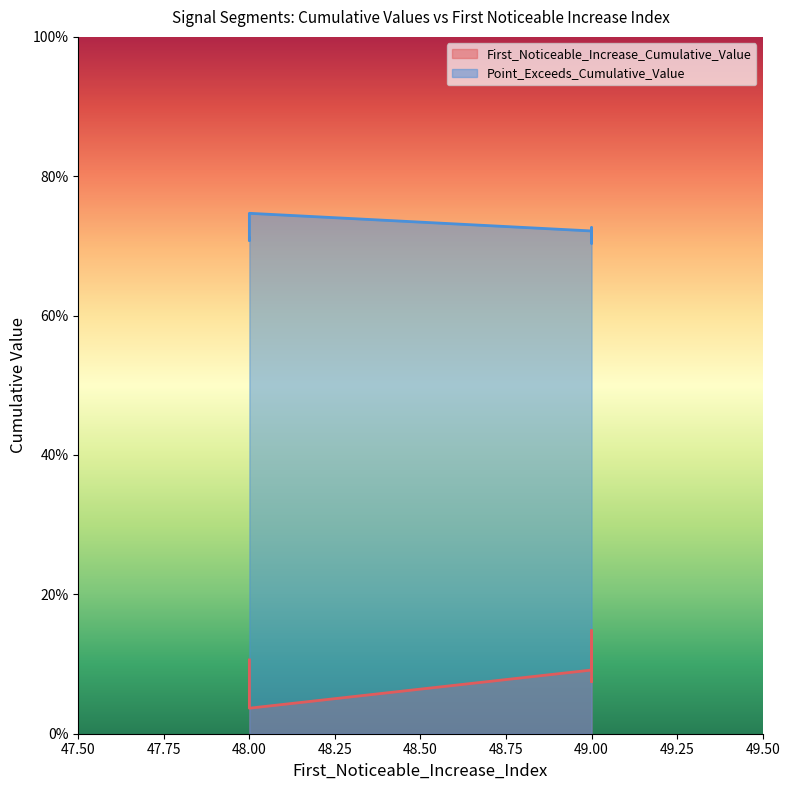

True or false: First_Noticeable_Increase_Cumulative_Value and Point_Exceeds_Cumulative_Value intersect in this chart.

False